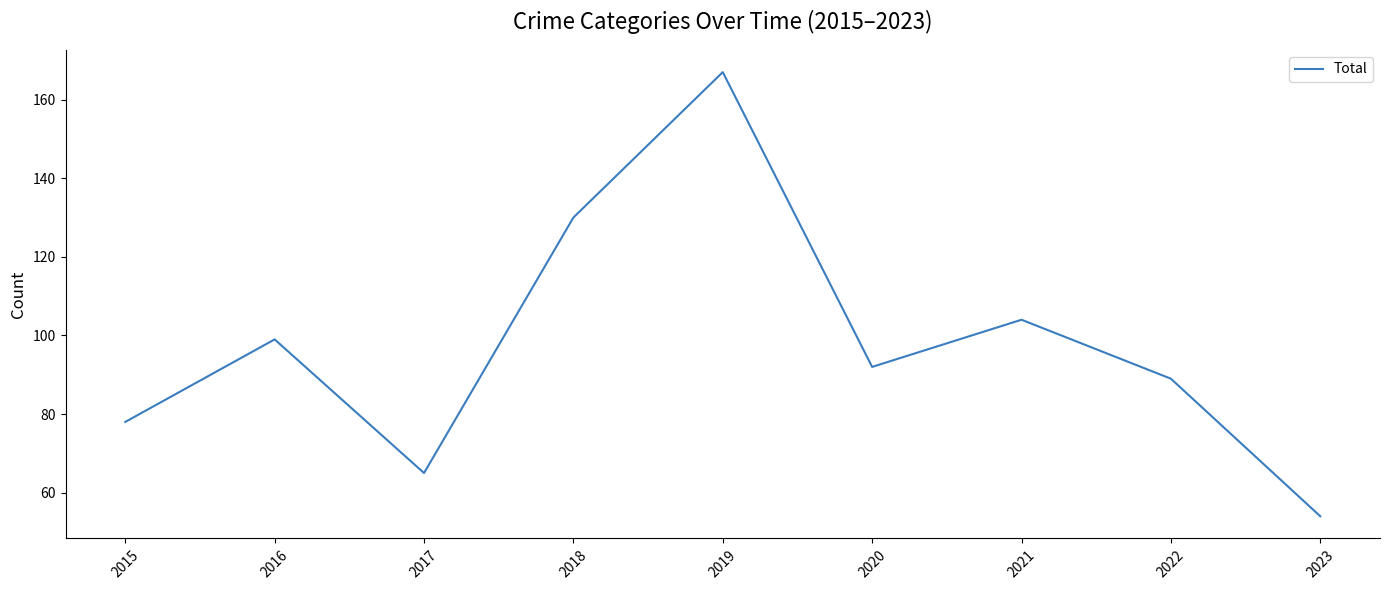

Where does the data first go above 92?

2016